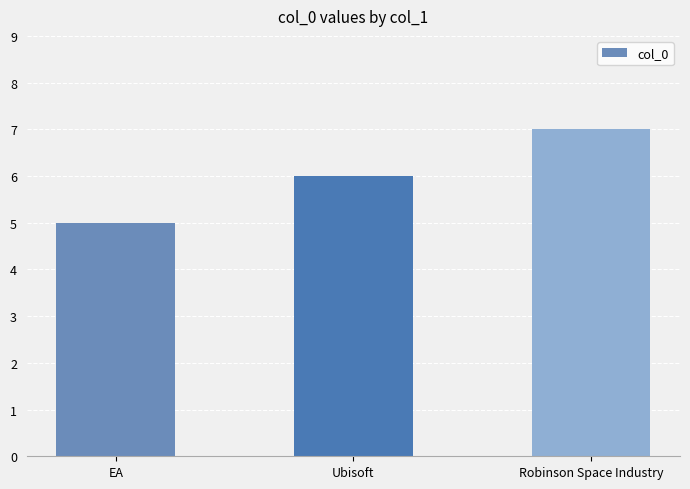

At which label is the value closest to 6?

Ubisoft